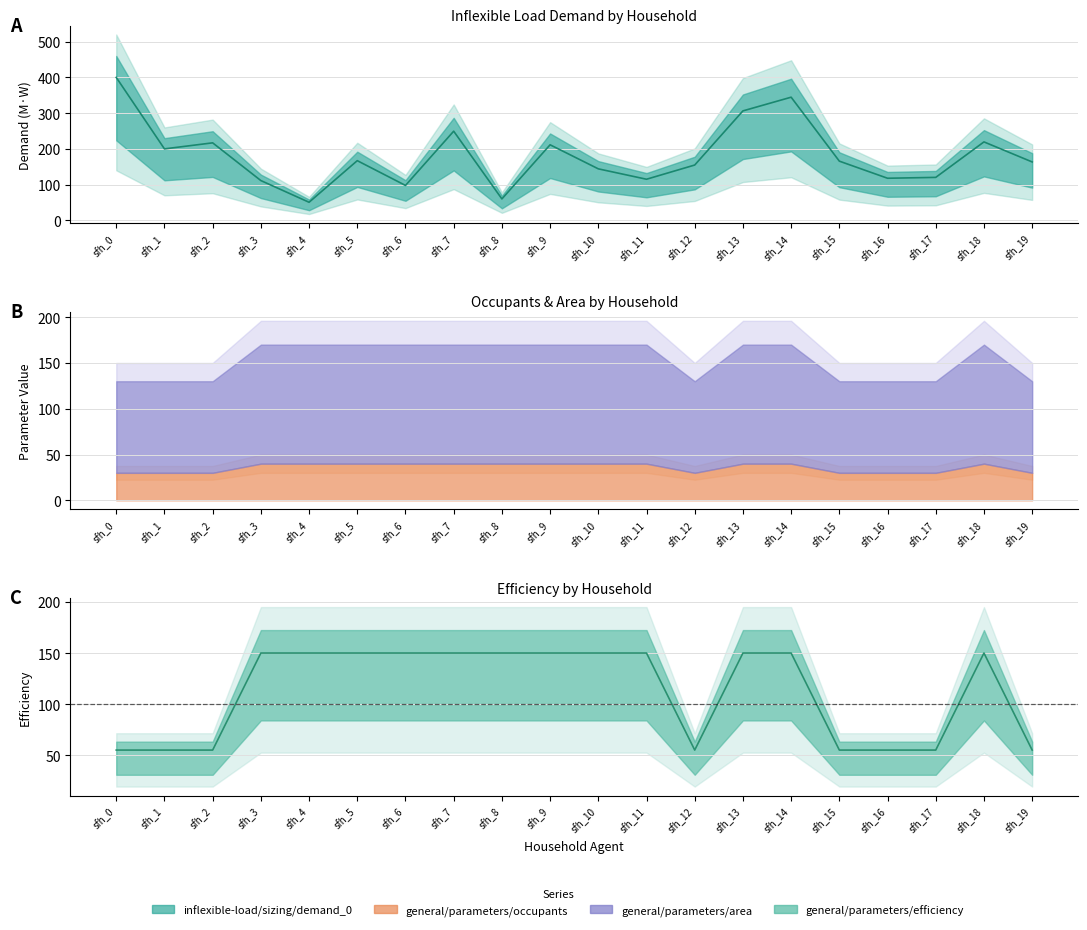

Where is inflexible-load/sizing/demand_0 nearest to the value 225?

sfh_18